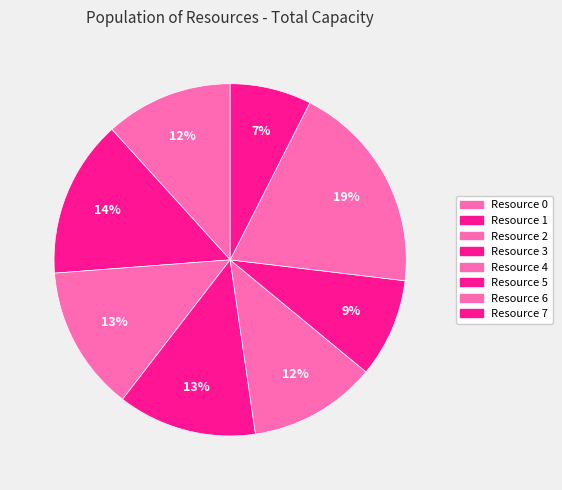

How many slices are in this pie chart?

8